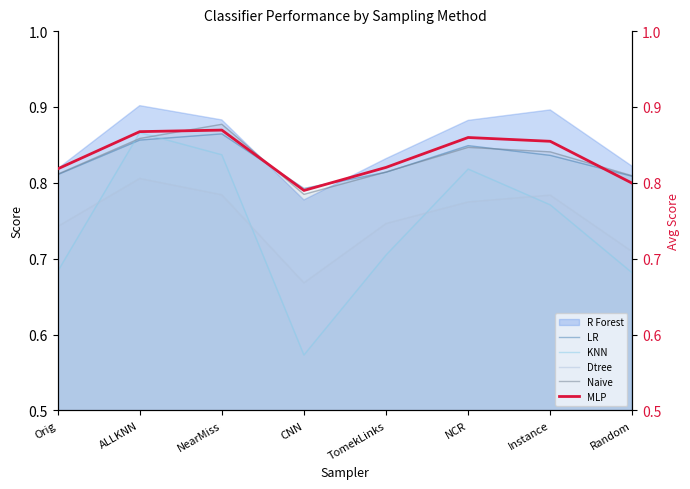

Which series has the largest total across all categories?

MLP